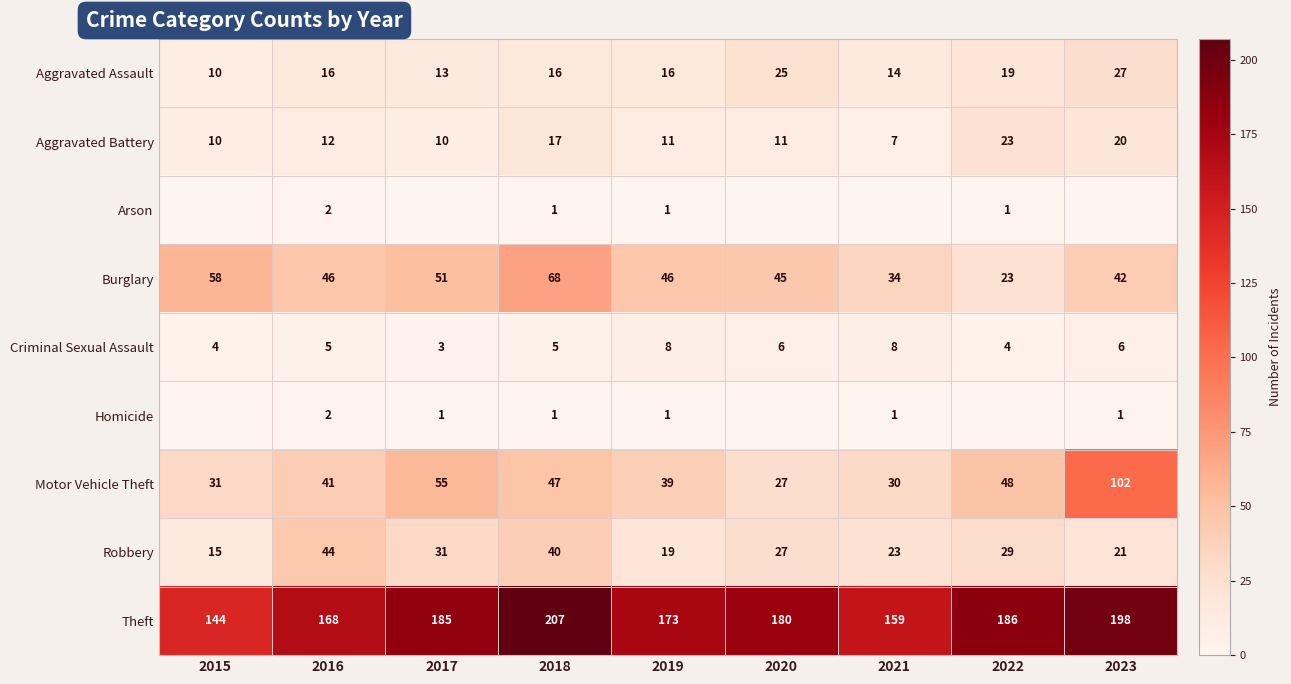

How many data points in Motor Vehicle Theft are less than 41?

4